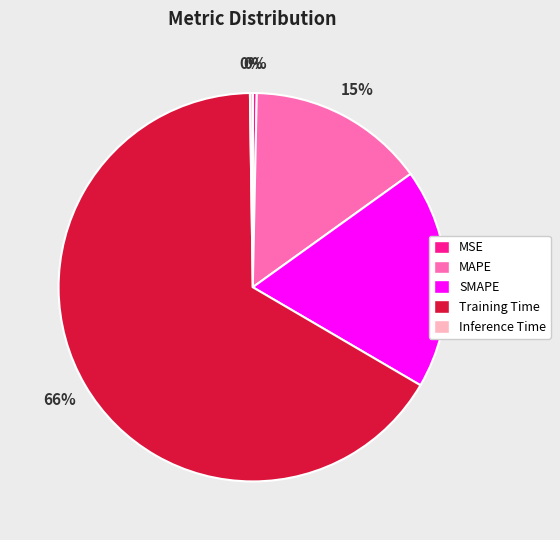

Combined, do MAPE and Training Time account for over 50%?

Yes